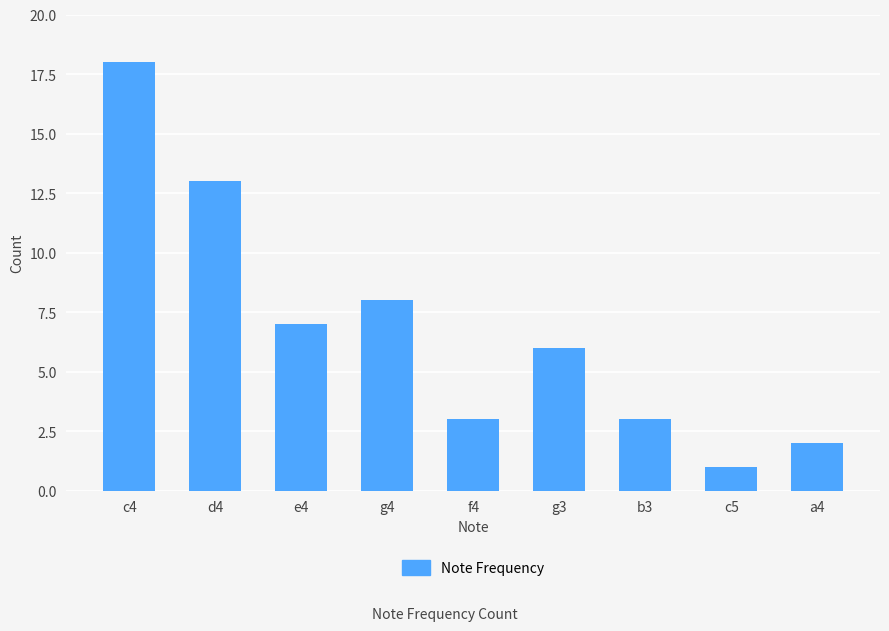

What is the sum of all values?

61